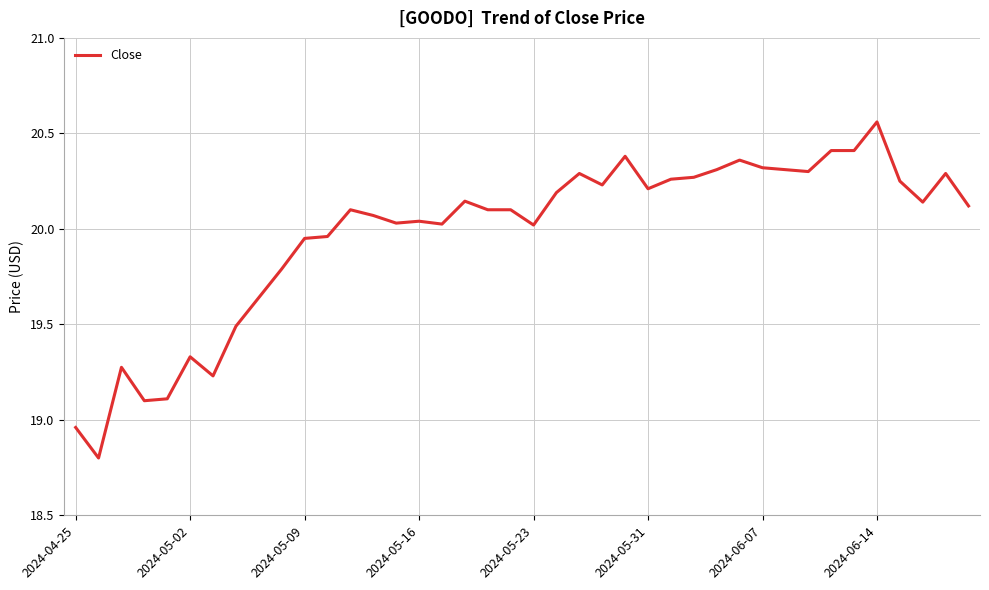

What is the smallest value displayed?

18.8